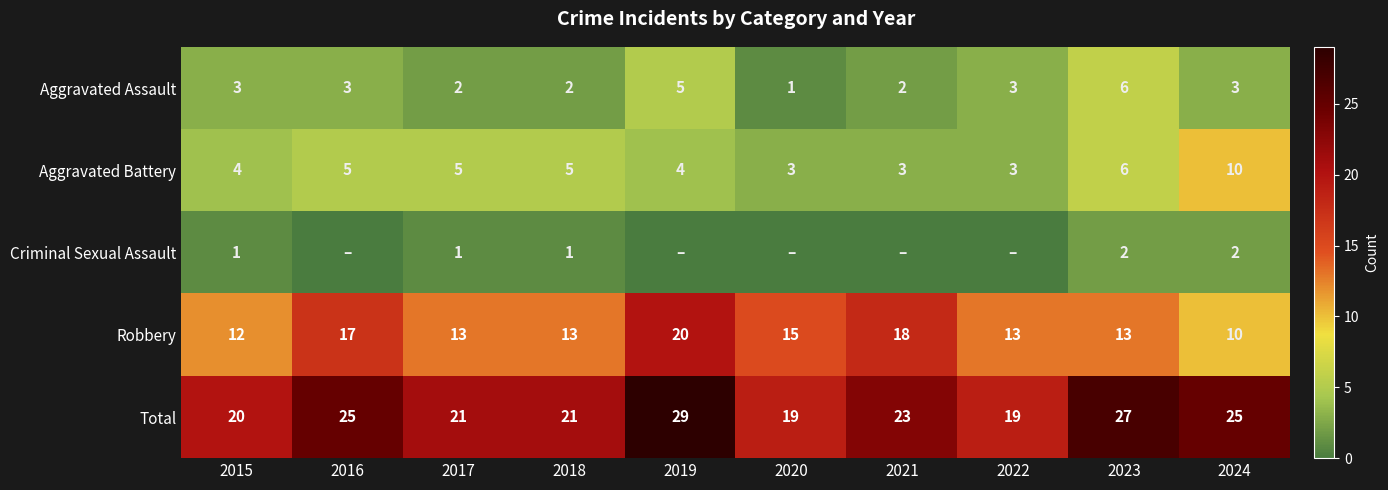

What is the sum of all Aggravated Assault values?

30